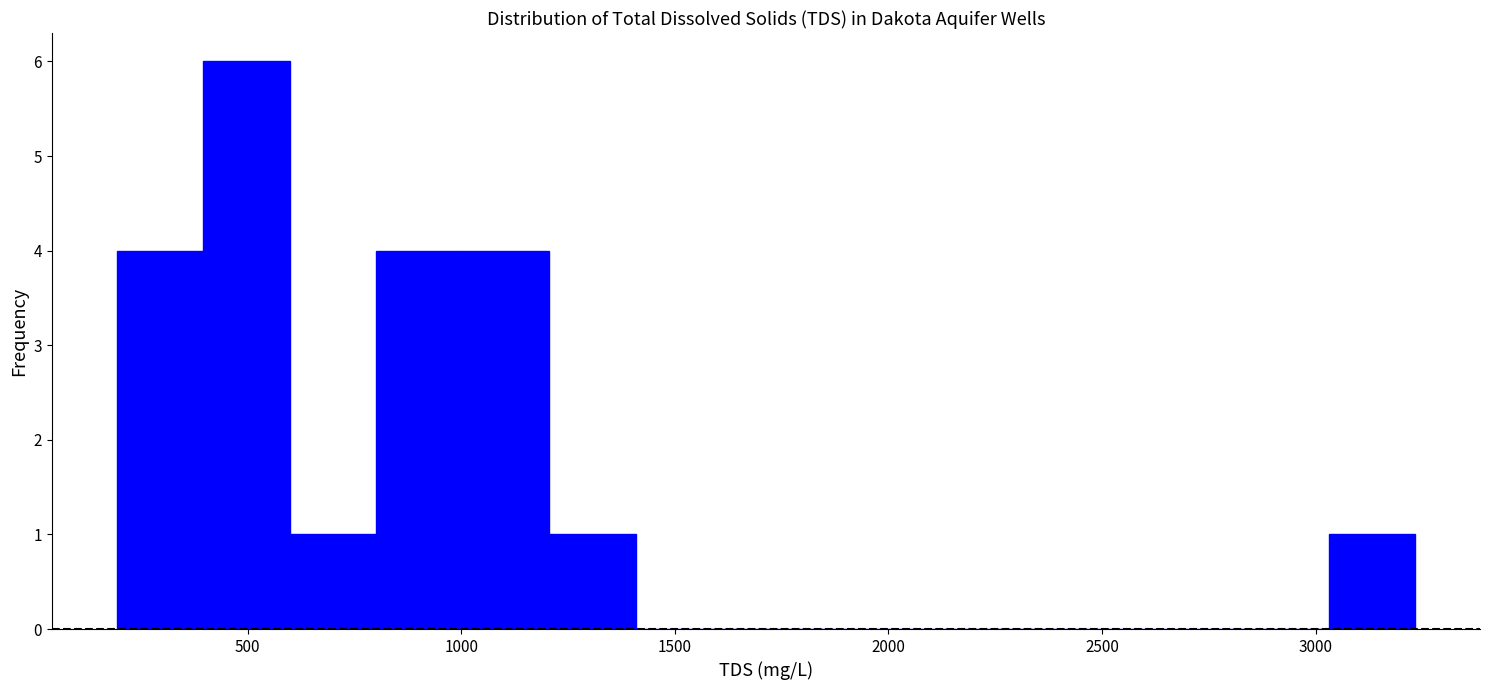

Reading left to right, transcribe this chart: for each bar, give the range it covers on the x-axis and its height. Neither the bar edges nor the heights are printed on the chart, so give them approximately, as read against the axes.

200 to 400: 4
400 to 600: 6
600 to 800: 1
800 to 1000: 4
1000 to 1200: 4
1200 to 1400: 1
1400 to 1600: 0
1600 to 1800: 0
1800 to 2000: 0
2000 to 2200: 0
2200 to 2400: 0
2400 to 2650: 0
2650 to 2850: 0
2850 to 3050: 0
3050 to 3250: 1